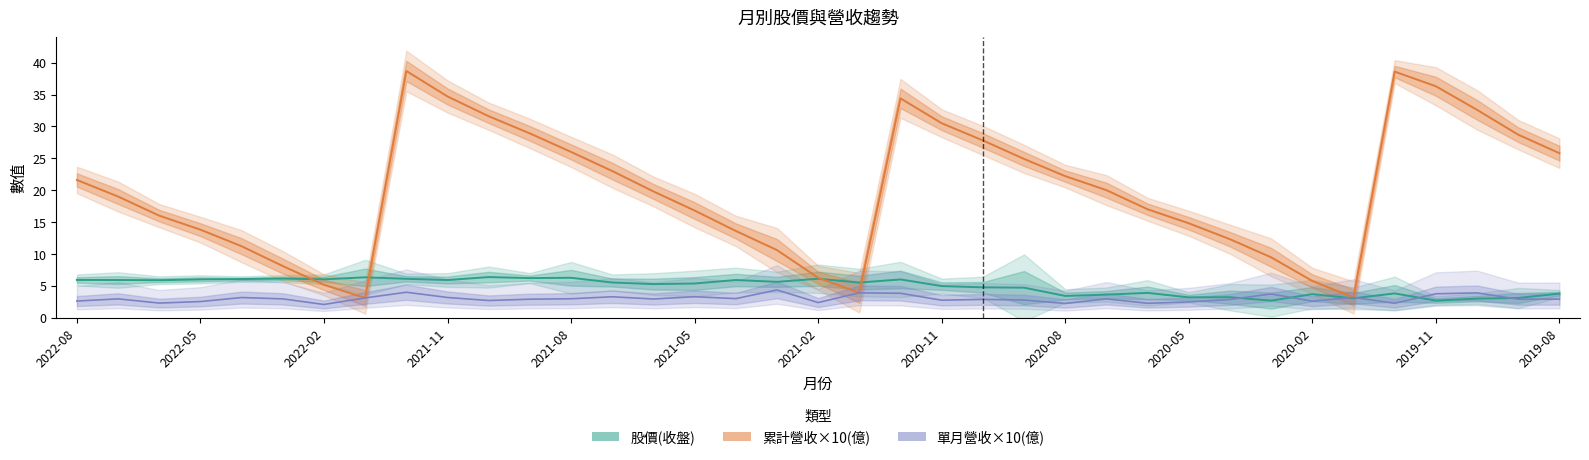

What are all the series names shown in the legend?

股價(收盤), 累計營收×10(億), 單月營收×10(億)